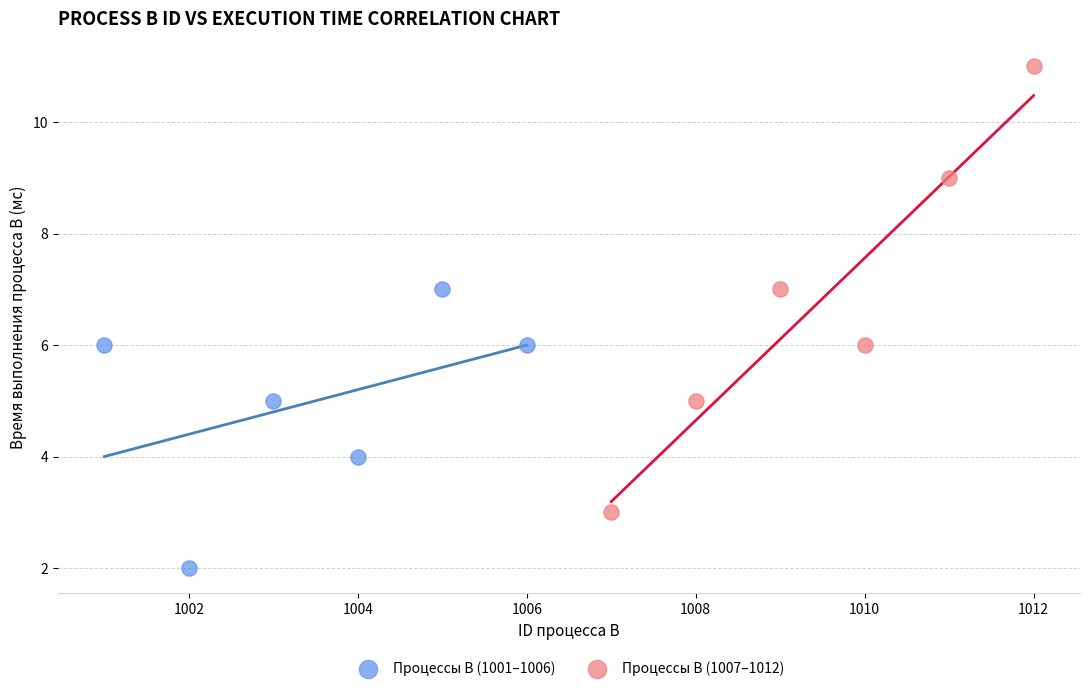

Which series contains the highest Y value?

Процессы B (1007–1012)